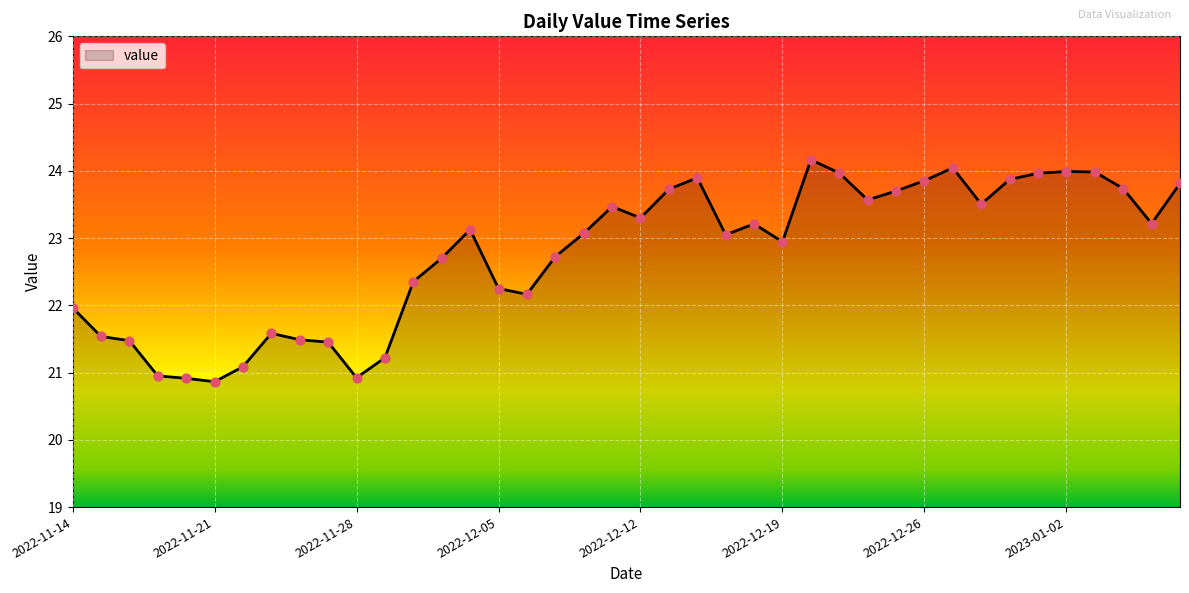

What is the difference between the maximum and minimum values?

3.3